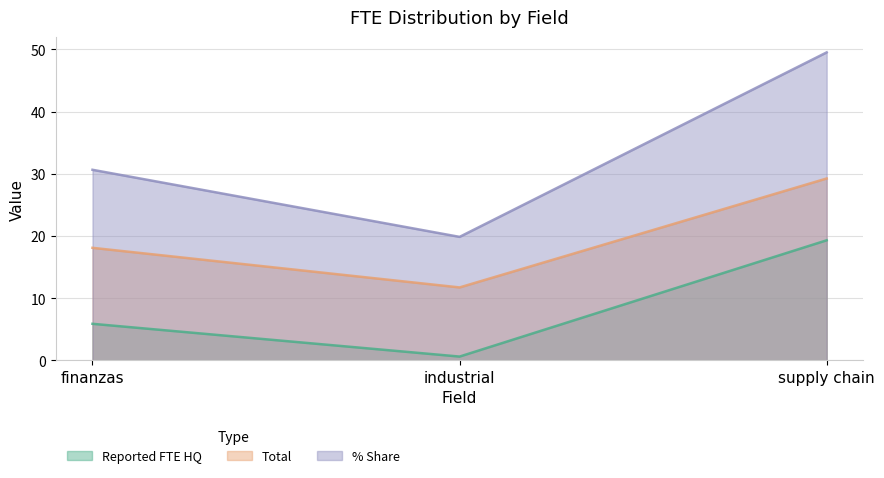

How many series are shown in this chart?

3